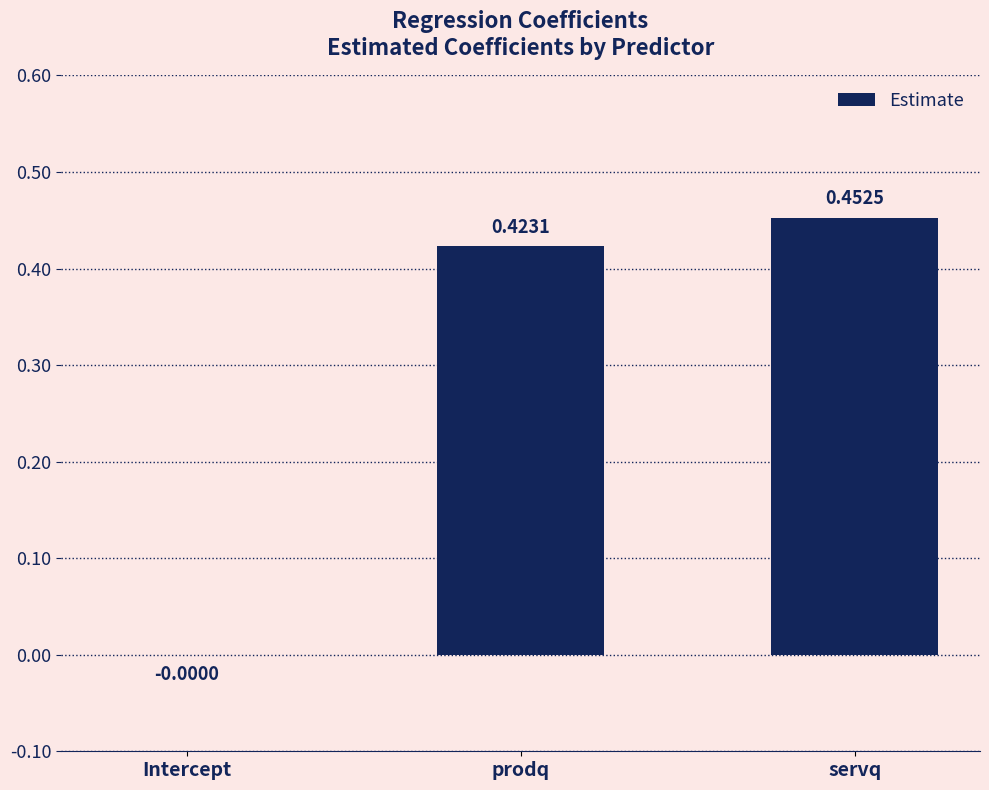

Where does the data first go above 0?

prodq